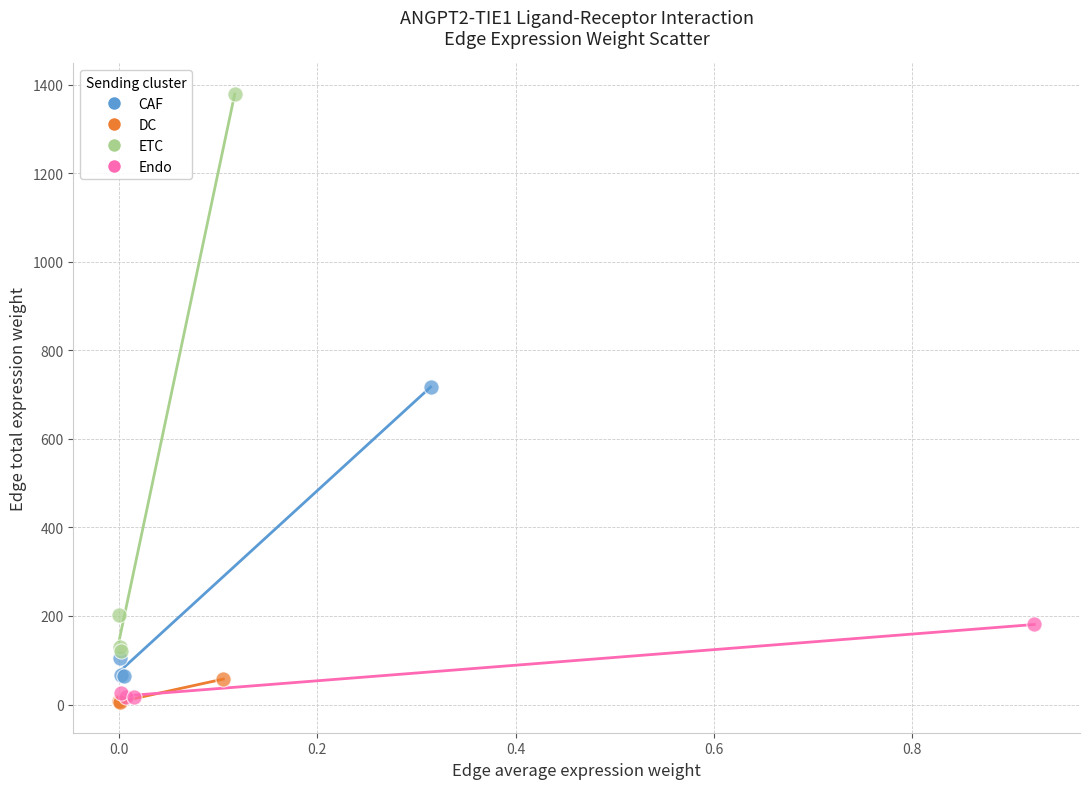

Which series has the largest Y range (max minus min)?

ETC